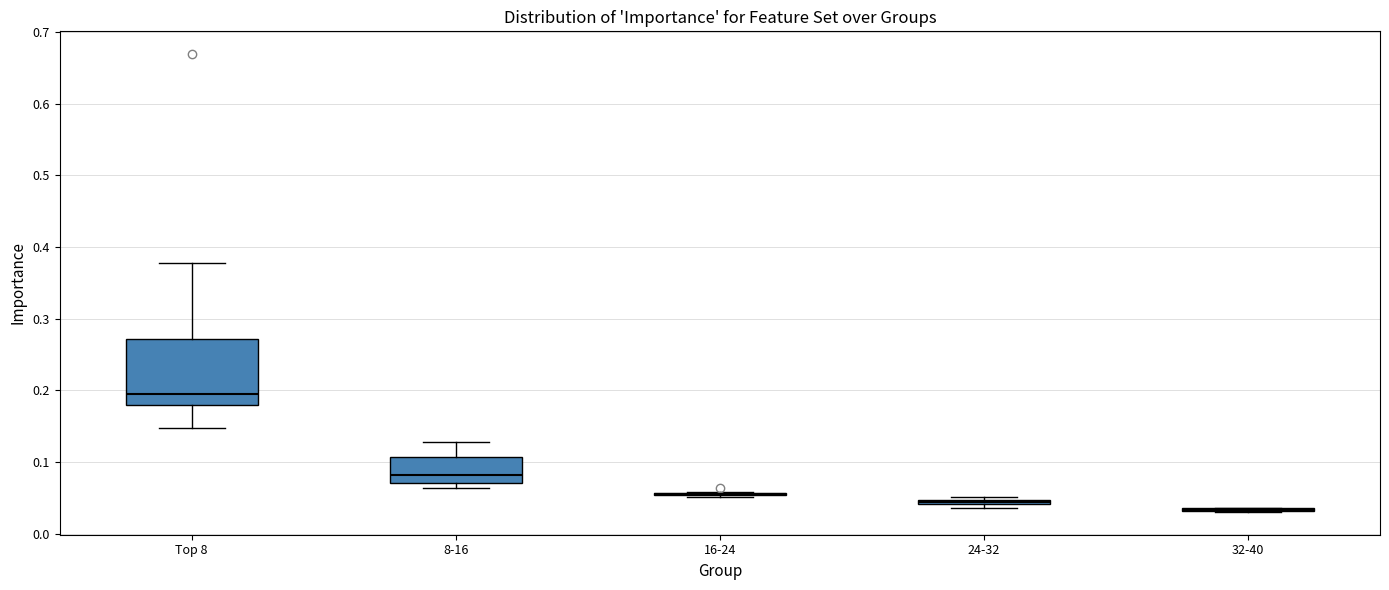

Which box is the tallest, from its lower edge to its upper edge?

Top 8